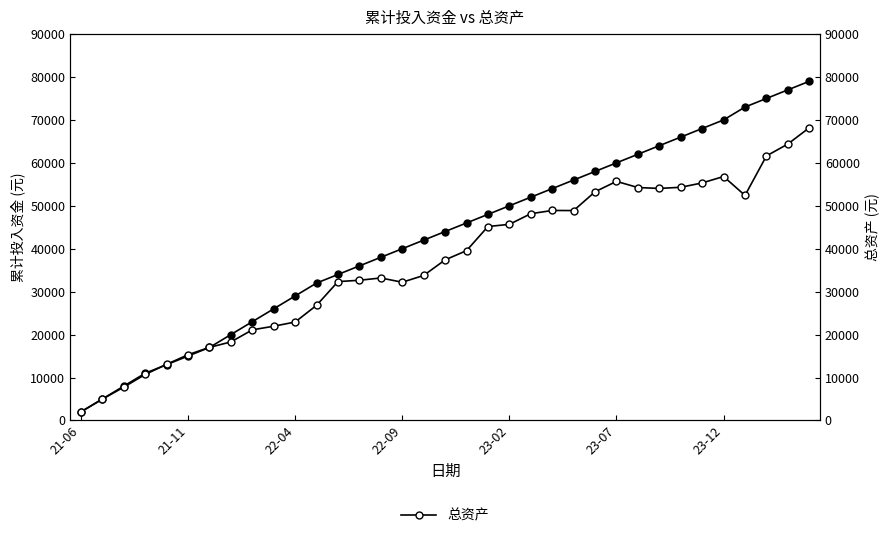

Reading left to right, list all the values displayed in this chart.

累计投入资金: 2000.0	5000.0	8000.0	11000.0	13000.0	15000.0	17000.0	20000.0	23000.0	26000.0	29000.0	32000.0	34000.0	36000.0	38000.0	40000.0	42000.0	44000.0	46000.0	48000.0	50000.0	52000.0	54000.0	56000.0	58000.0	60000.0	62000.0	64000.0	66000.0	68000.0	70000.0	73000.0	75000.0	77000.0	79000.0
总资产: 2000.0	4951.5	7754.6	10714.5	13071.3	15308.2	17020.5	18287.6	21102.9	21949.5	22926.4	26819.2	32337.7	32653.8	33186.2	32192.9	33776.7	37399.1	39554.9	45165.8	45677.4	48156.3	48907.2	48888.3	53264.9	55688.2	54248.8	54045.4	54309.7	55326.7	56816.8	52417.4	61611.9	64384.5	68178.5